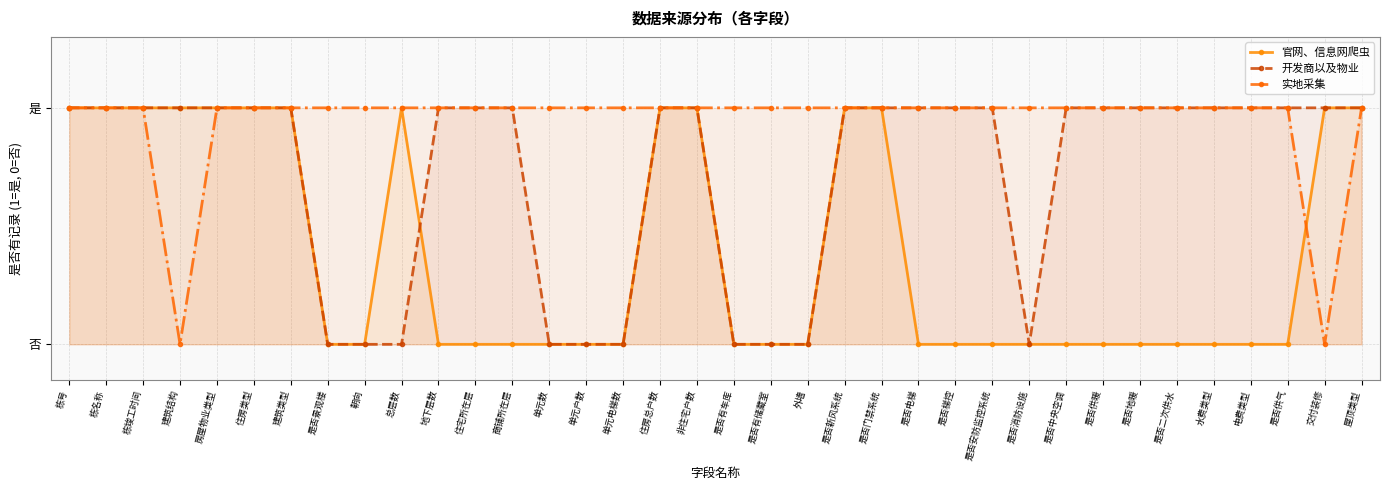

True or false: 开发商以及物业 has more than 0 interior local peaks.

False